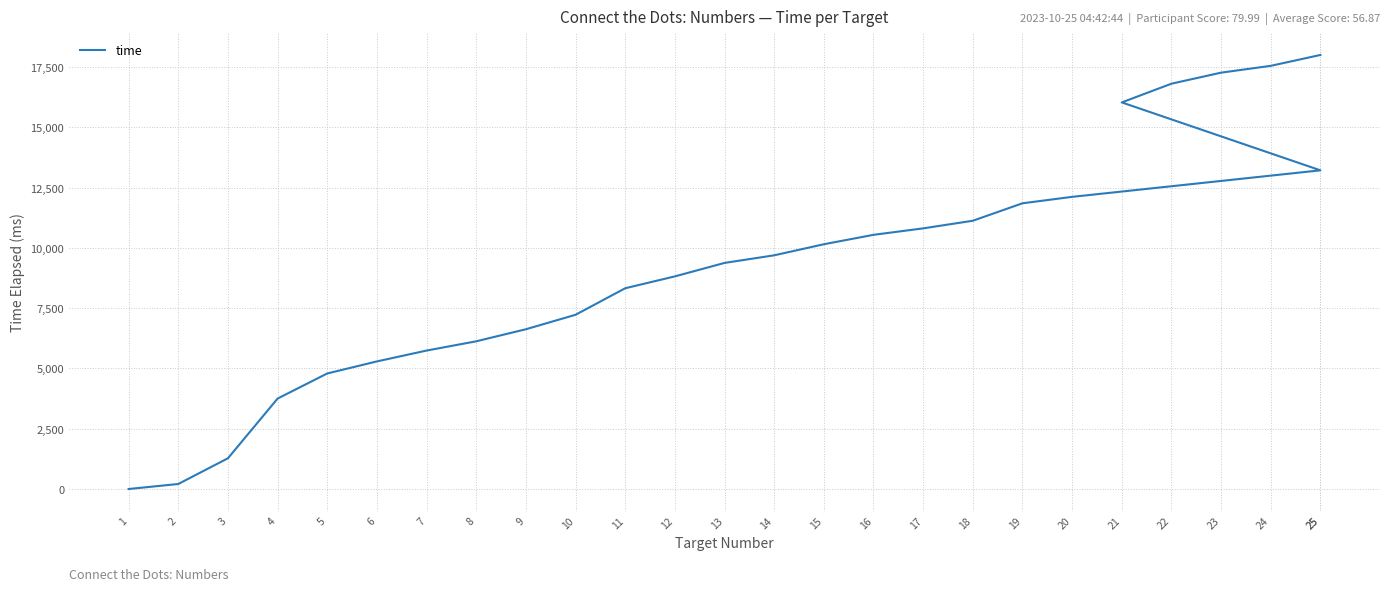

Read the value at 11, to the nearest 10.

8330